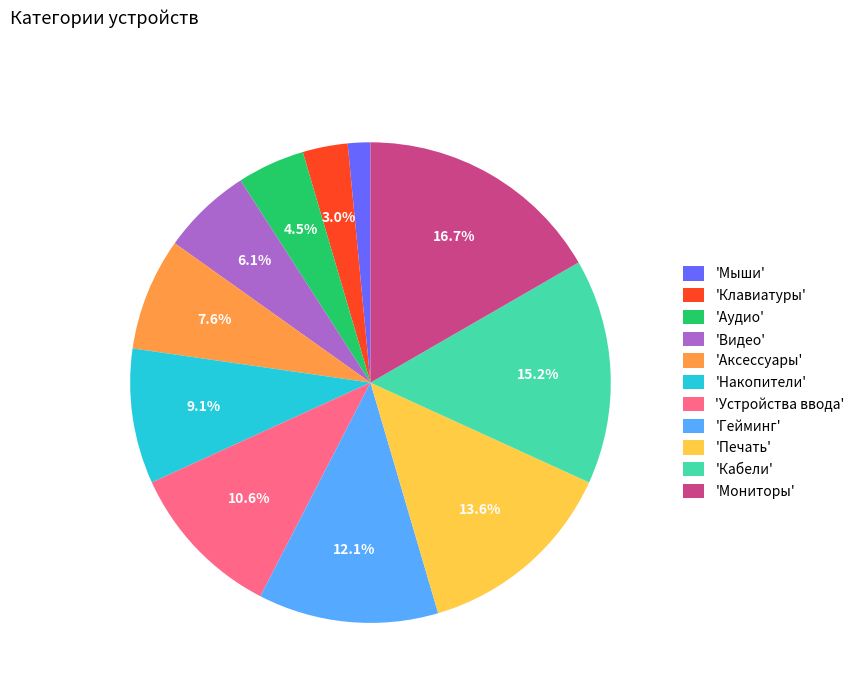

Is there a majority slice in this chart?

No